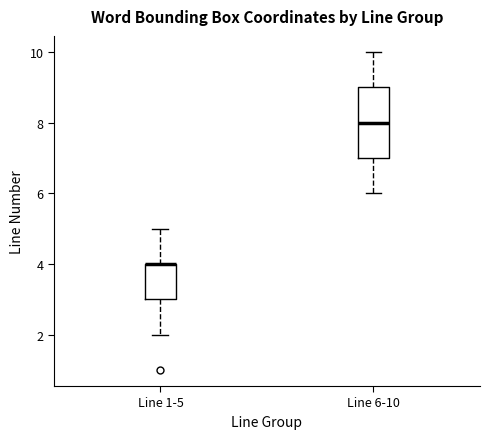

Comparing the boxes themselves (not the whiskers), which one is the tallest?

Line 6-10